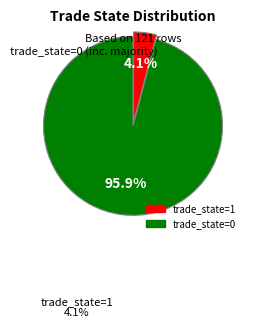

Does any single category account for the majority?

Yes